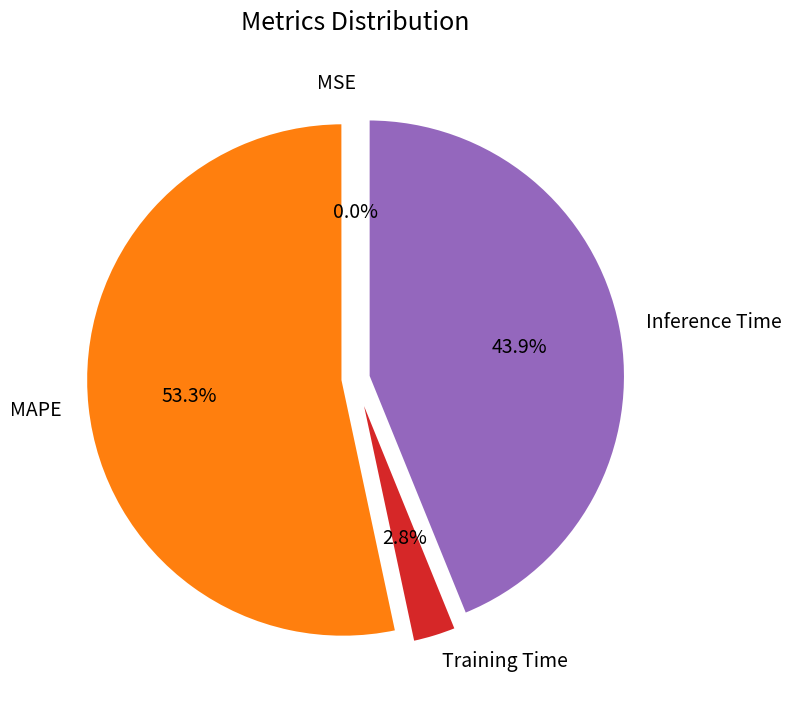

What is the majority slice?

MAPE